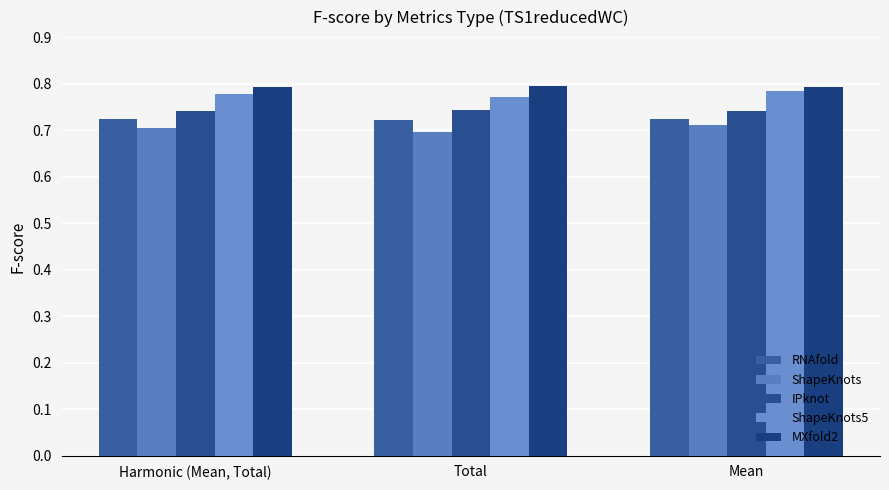

The value of RNAfold at Harmonic (Mean, Total) is 0.4. True or false?

False